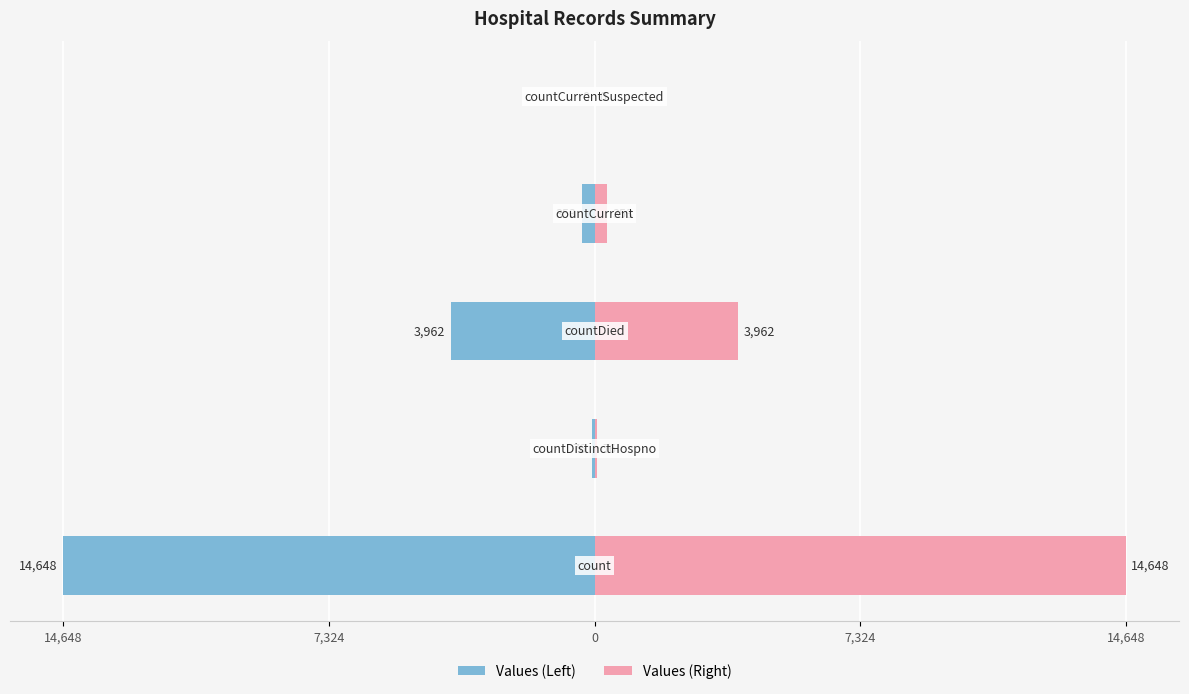

What are all the series names shown in the legend?

Values (Left), Values (Right)